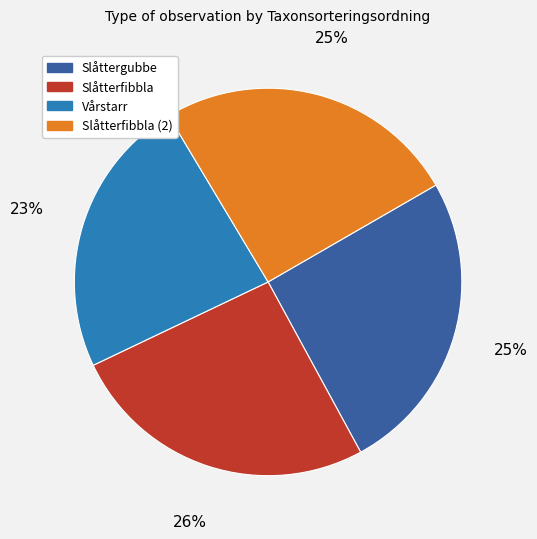

How many slices are in this pie chart?

4